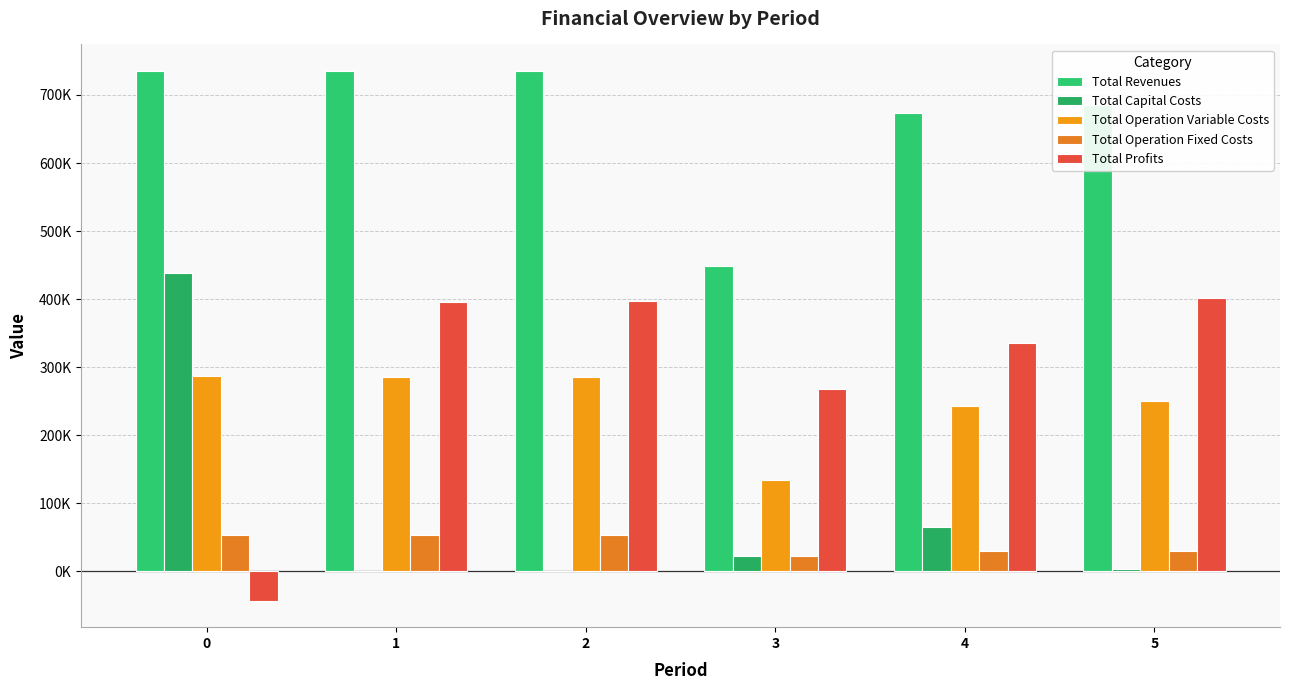

Are the bars grouped side by side (vs. stacked)?

Yes